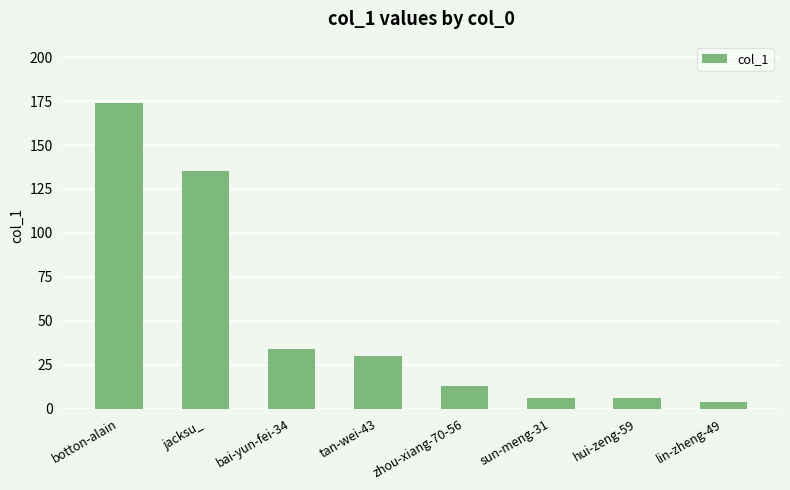

What position from the right is zhou-xiang-70-56?

4